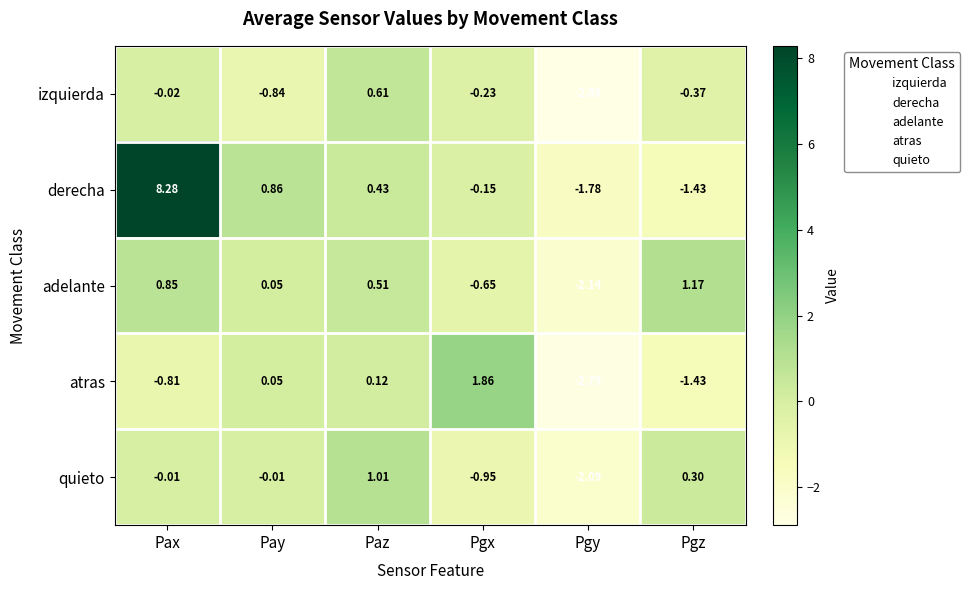

Count the number of data series in this chart.

5